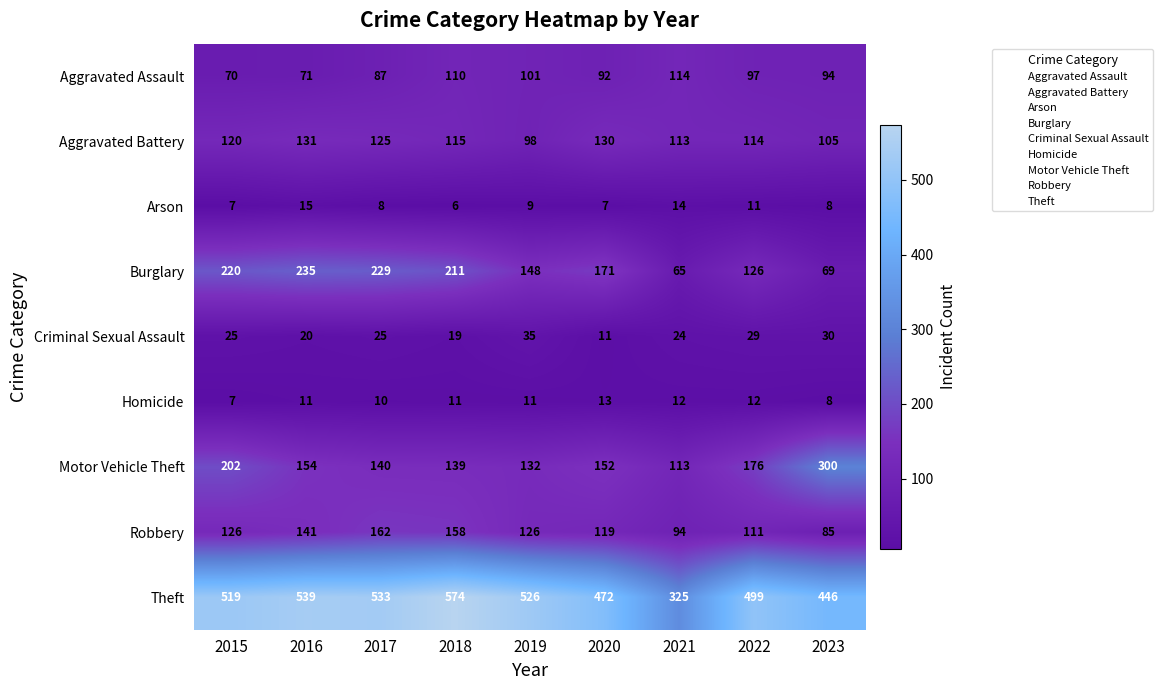

Count the number of categories in the chart.

9